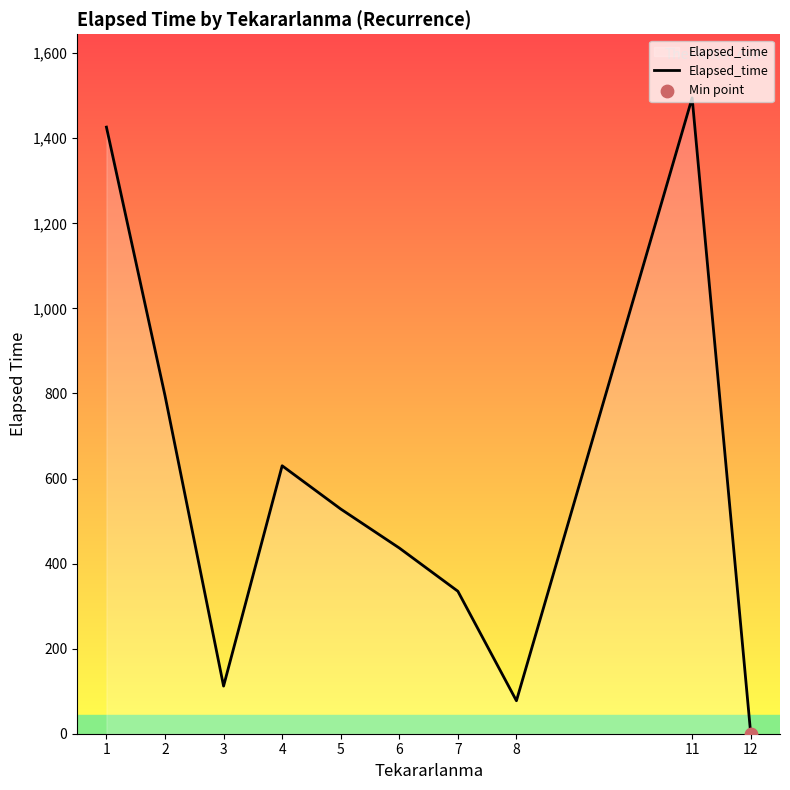

Which has a higher value, 2 or 7?

2